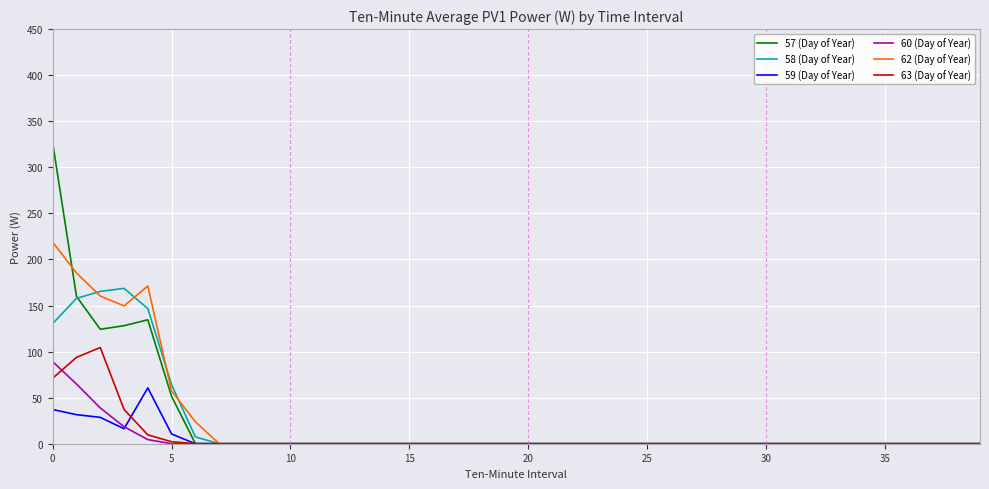

What is the sum of all 58 (Day of Year) values?

840.2